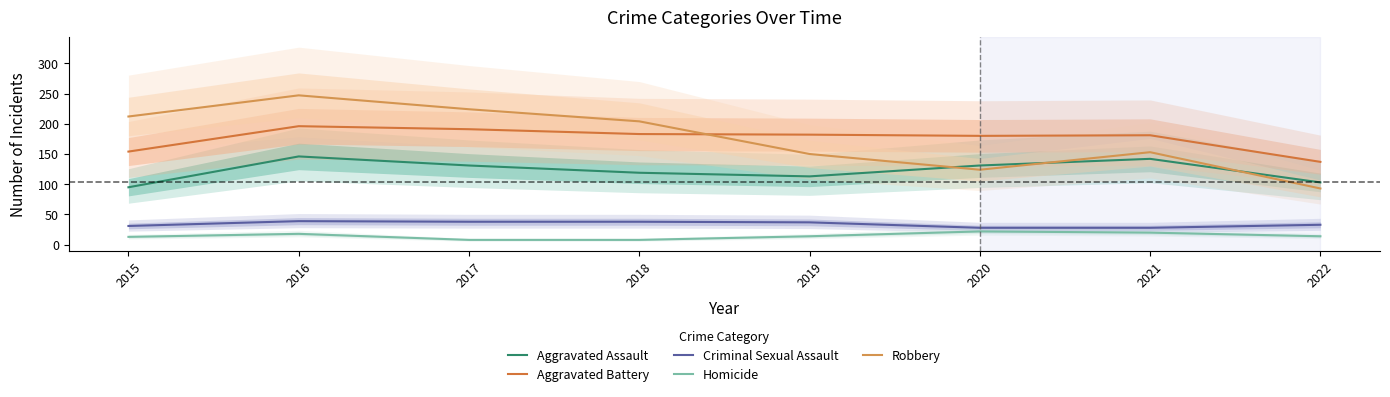

How many data points does each series have?

8